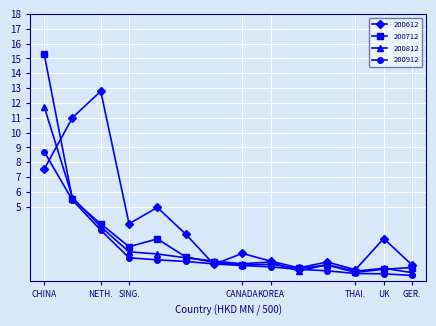

In 200612, how many points are lower than both neighbors (excluding endpoints)?

4